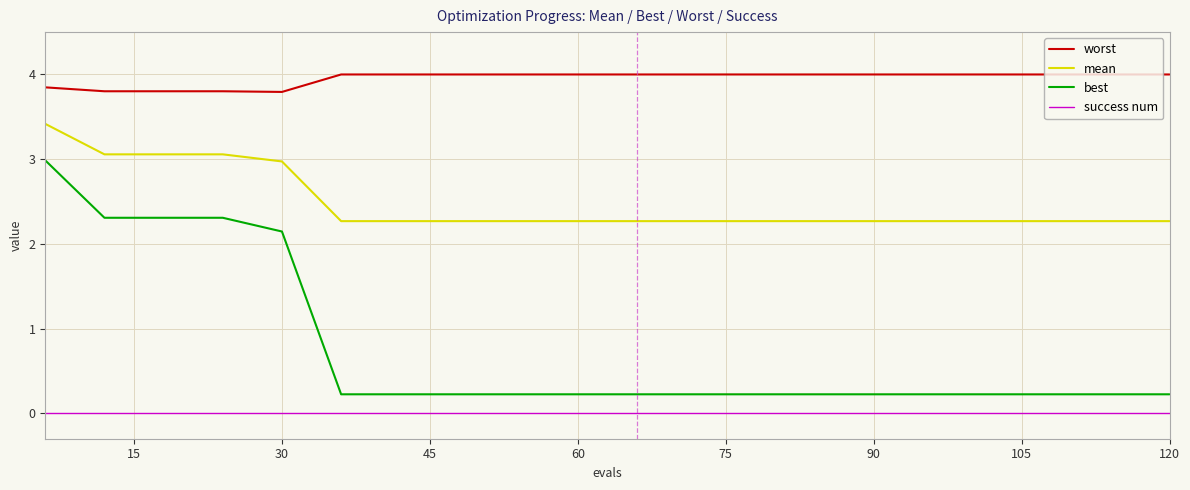

What is the average value of the best series?

0.8